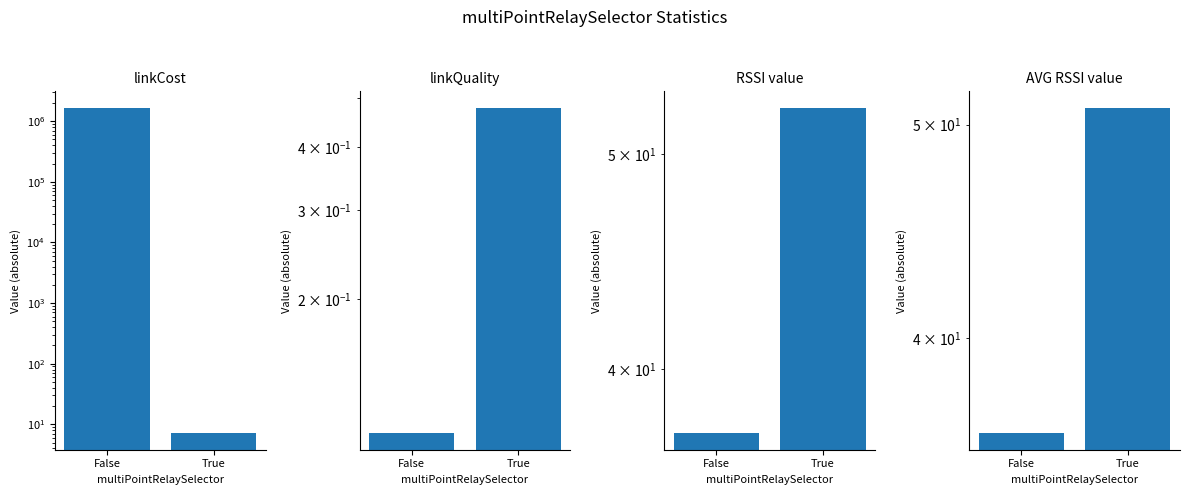

At which label does RSSI value first exceed 52?

True